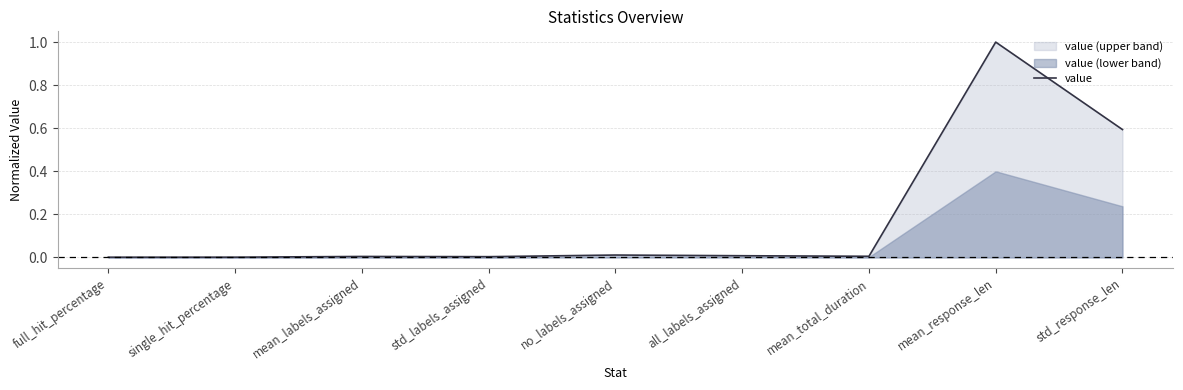

What is the maximum value shown in the chart?

1.0